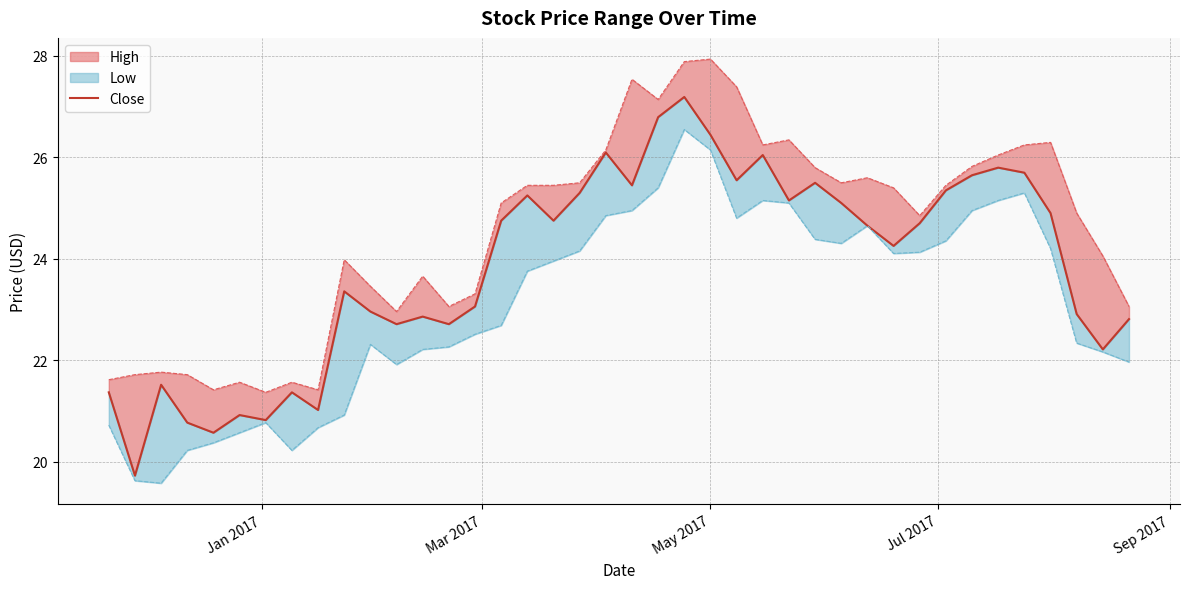

What is the difference between the maximum and second lowest values?

6.6